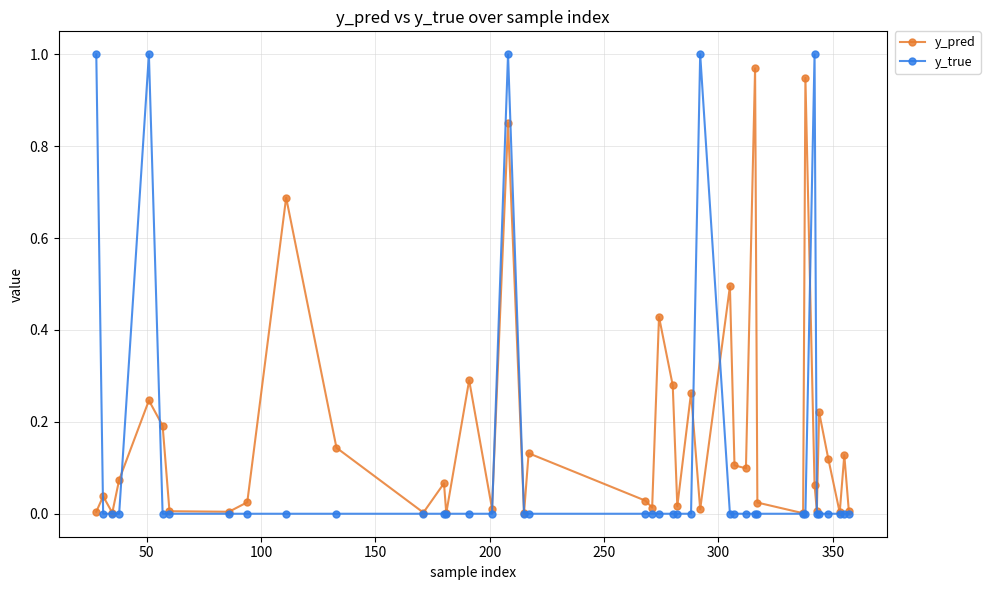

Rank the series by their average value, from highest to lowest.

y_pred, y_true